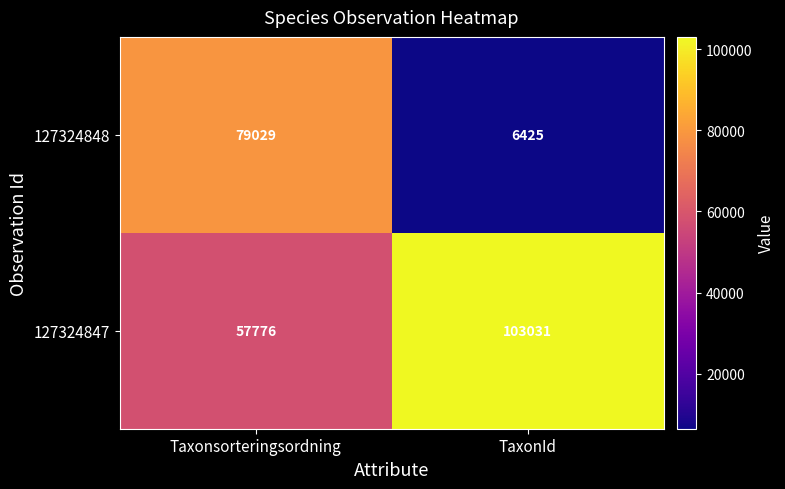

Which series changed the most between Taxonsorteringsordning and TaxonId?

127324848